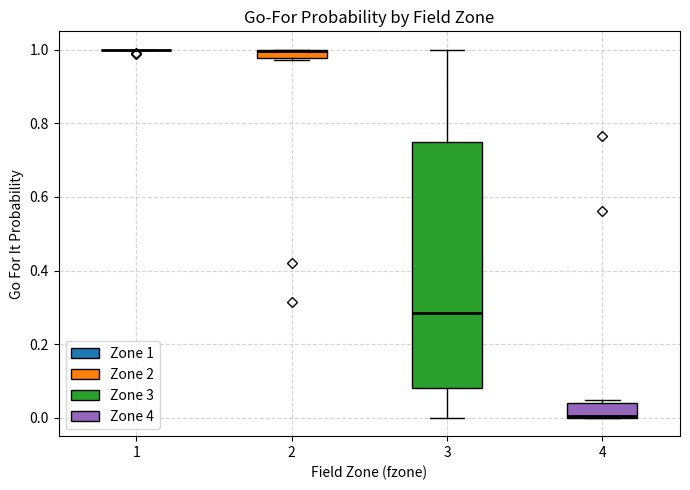

Where is the upper edge of the box at x = 4 on the y-axis? The values are not printed on the chart, so give them approximately, as read against the axis.

0.04